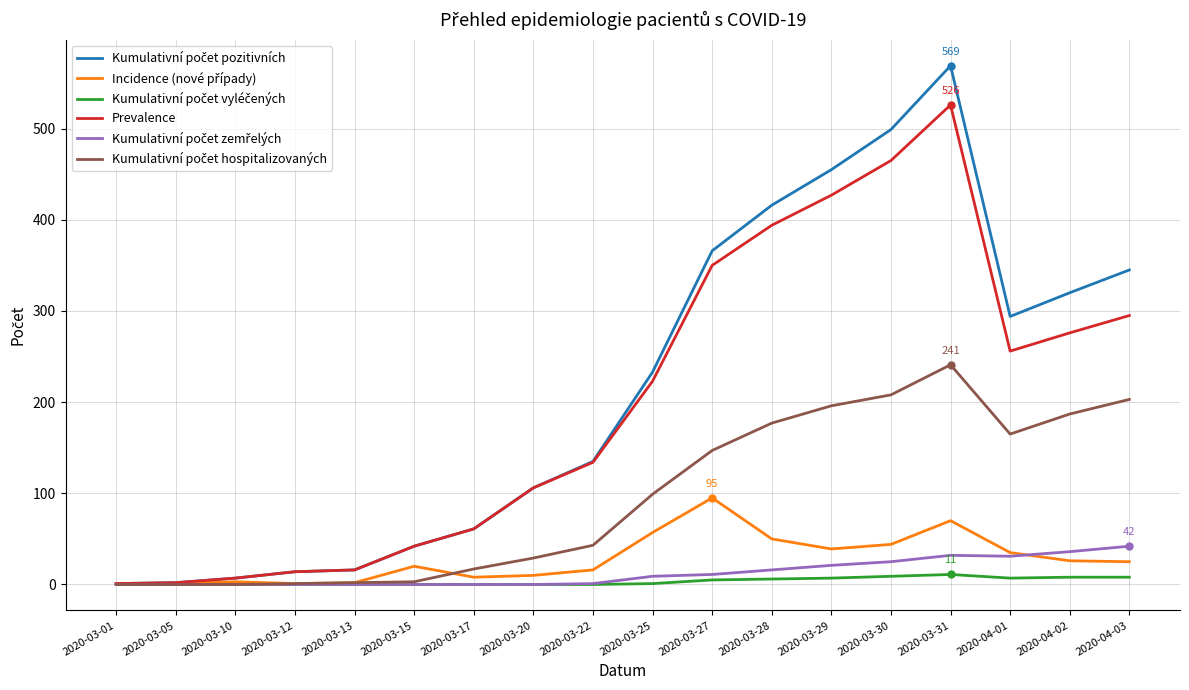

At which category is the sum across all series the highest?

2020-03-31